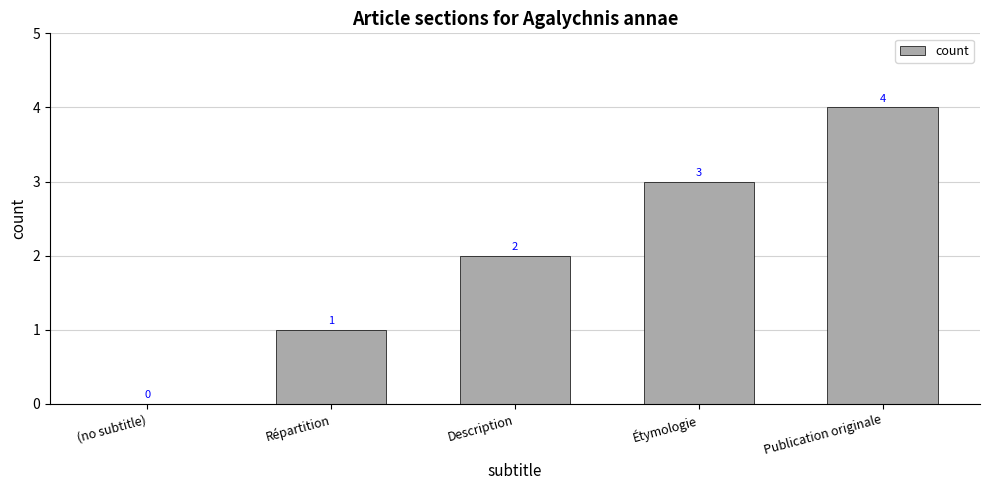

At which category does the chart reach its peak across all series?

Publication originale